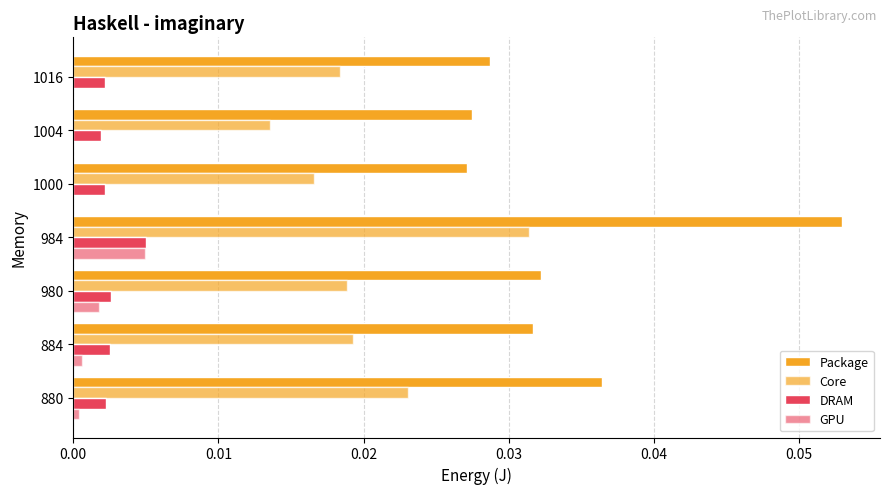

At how many categories does at least one series exceed 0?

7